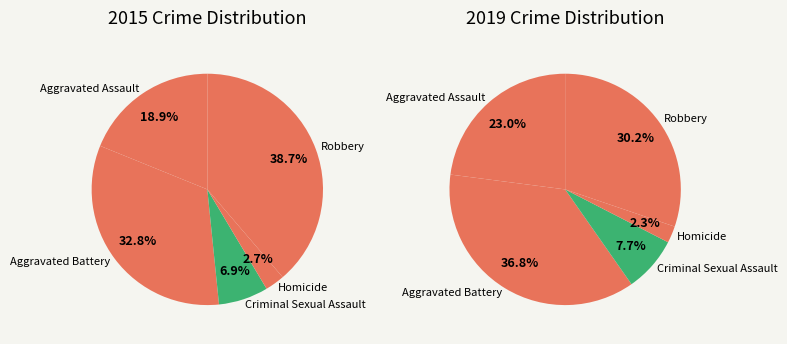

What is the total percentage of Homicide and Robbery?

41.4%